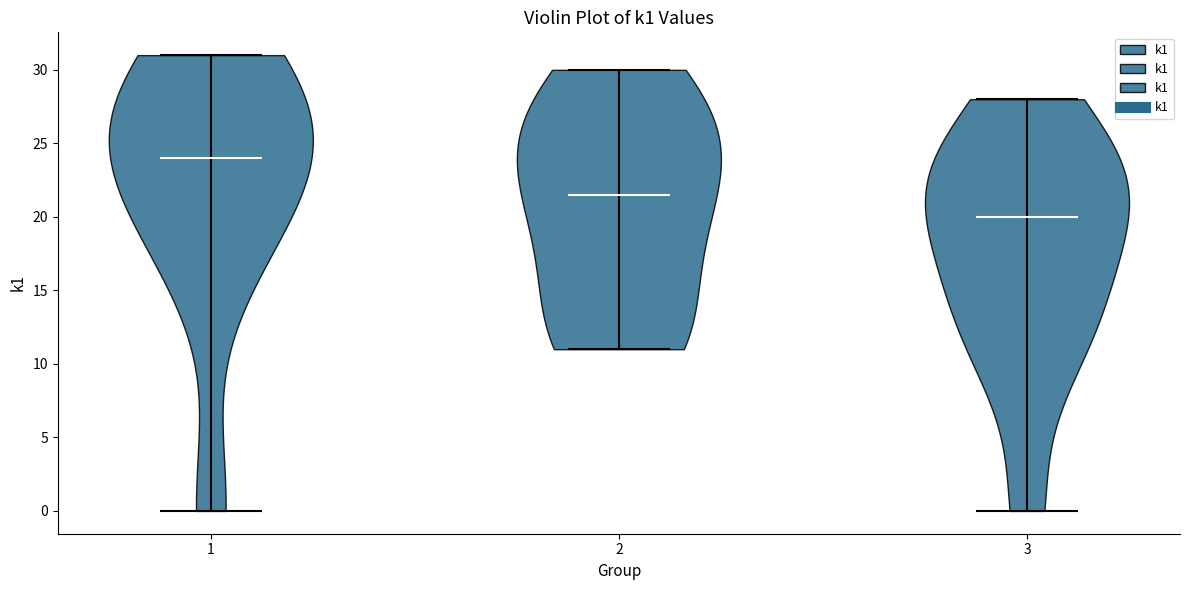

Reading left to right, read every violin against the y-axis: where its median line is, and the lowest and highest points it reaches. The values are not printed on the chart, so give them approximately, as read against the axis.

1: median line 24.0, lowest point 0.0, highest point 31.0
2: median line 21.5, lowest point 11.0, highest point 30.0
3: median line 20.0, lowest point 0.0, highest point 28.0